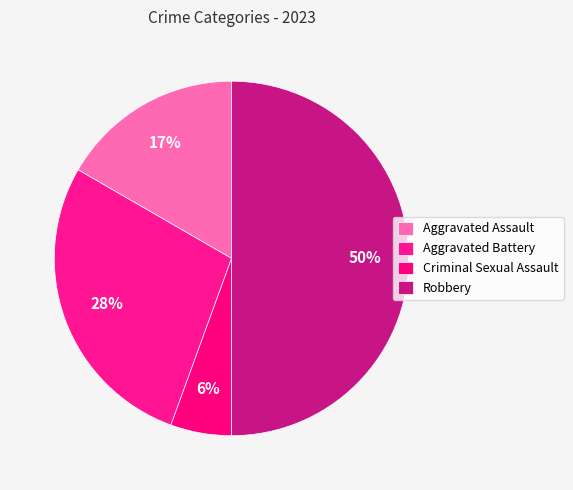

Between Robbery and Aggravated Assault, which is larger?

Robbery